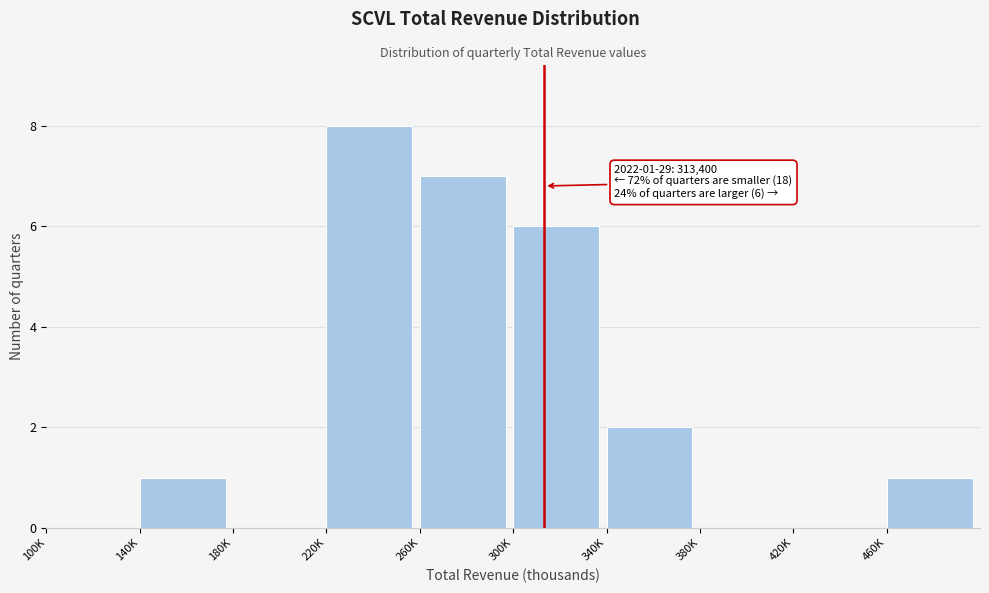

Reading left to right, list all the values displayed in this chart.

100K=0	140K=1	180K=0	220K=8	260K=7	300K=6	340K=2	380K=0	420K=0	460K=1